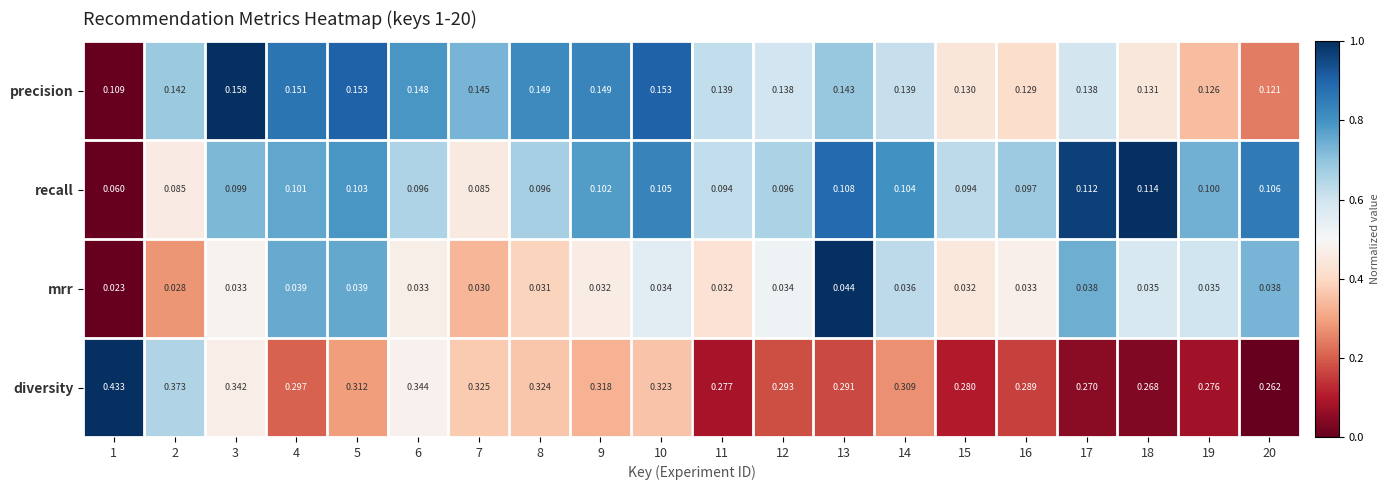

Count the number of categories in the chart.

20